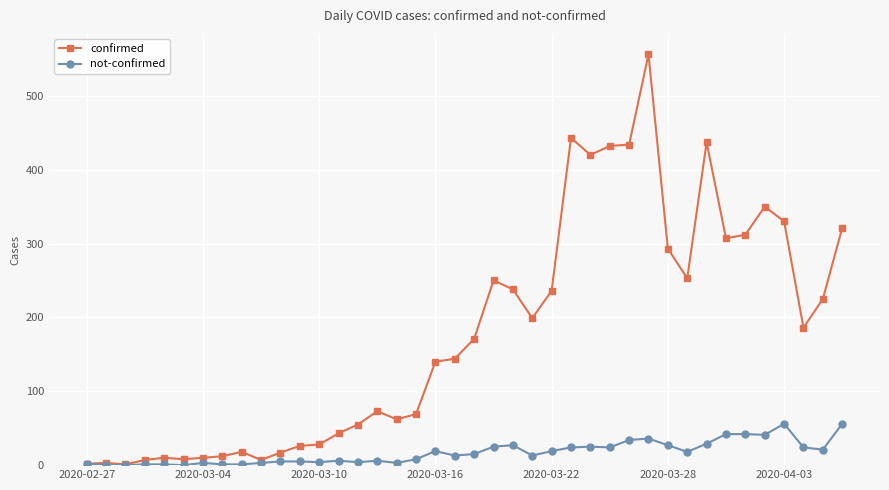

Which series has the largest range (max minus min)?

confirmed